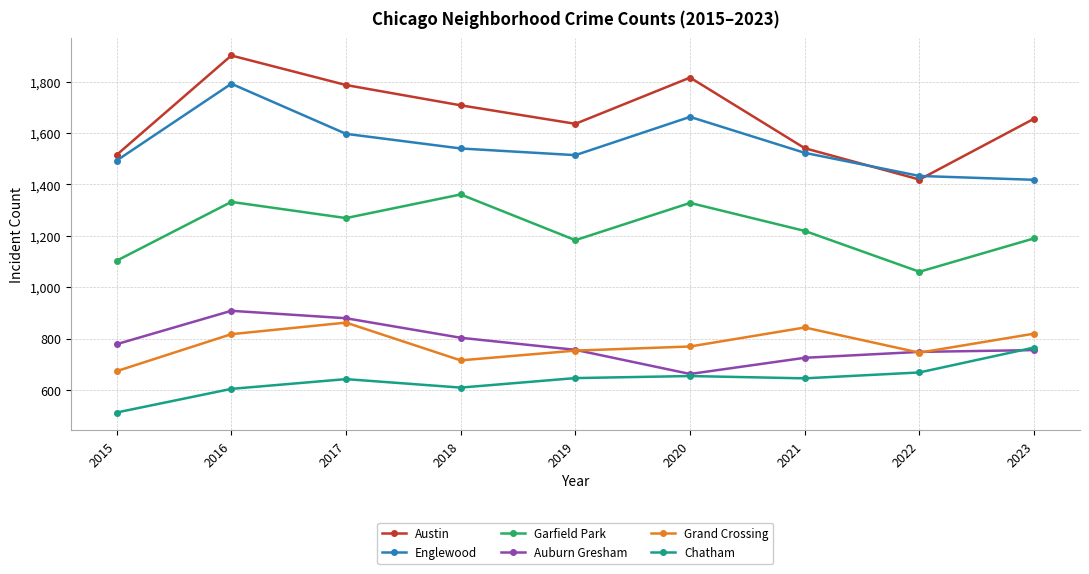

After their last crossing, which series has the higher values: Grand Crossing or Auburn Gresham?

Grand Crossing